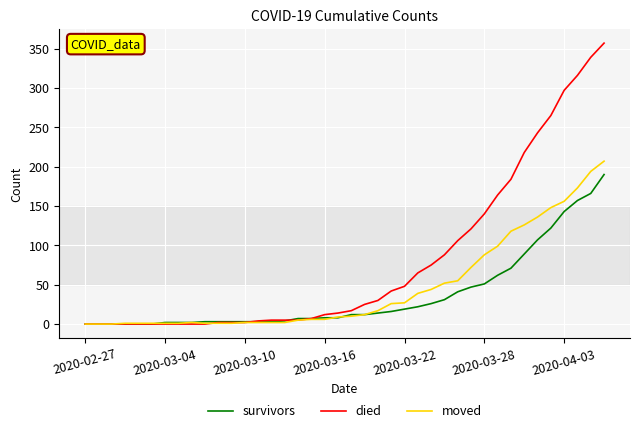

List the series in order of their overall mean, highest first.

died, moved, survivors